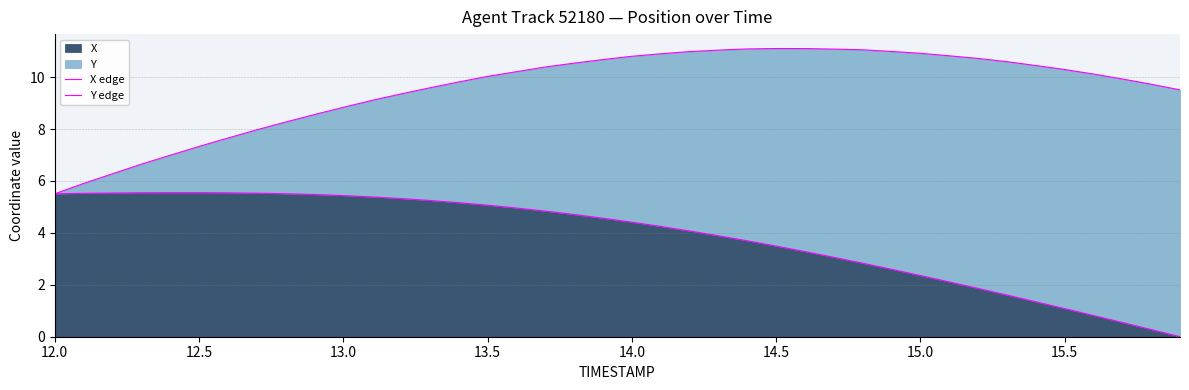

The value of X at 15.5 is 1.1. True or false?

True